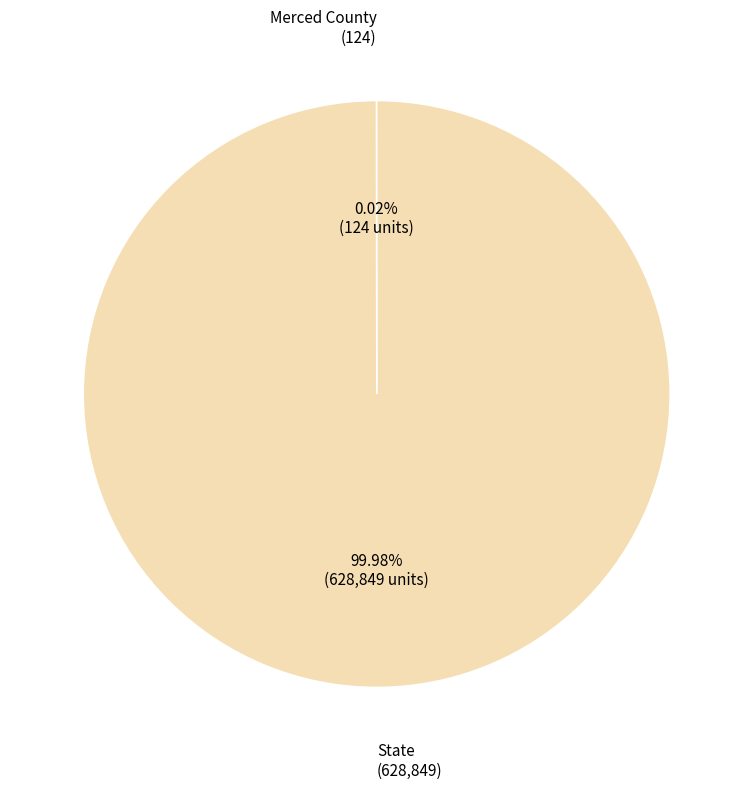

What is the largest slice in the pie chart?

State